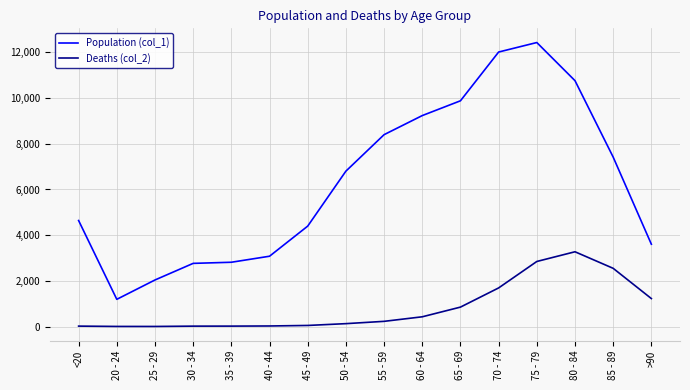

True or false: Population (col_1) and Deaths (col_2) intersect in this chart.

False